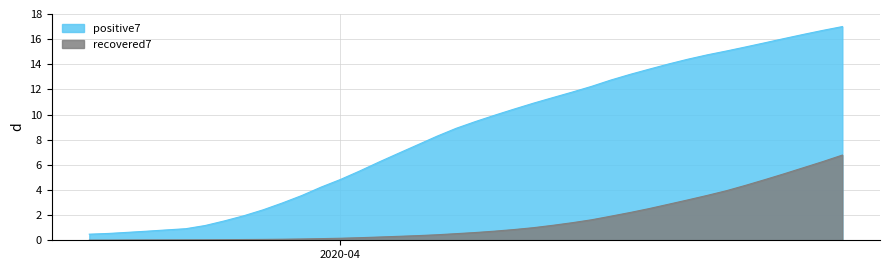

What is the minimum value for positive7?

0.5